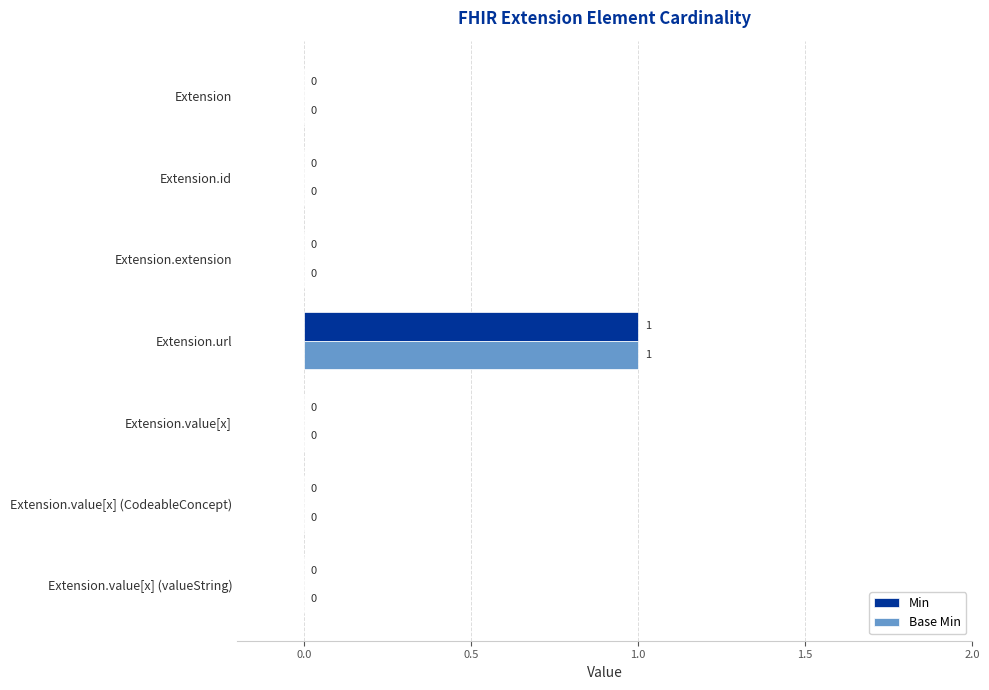

The Base Min series shows 0 at Extension.value[x] (CodeableConcept). True or false?

True